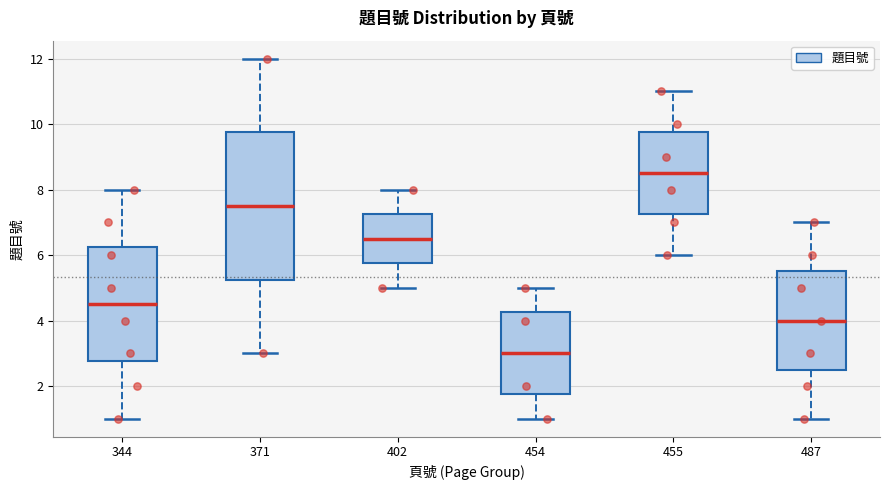

Comparing the boxes themselves (not the whiskers), which one is the tallest?

371